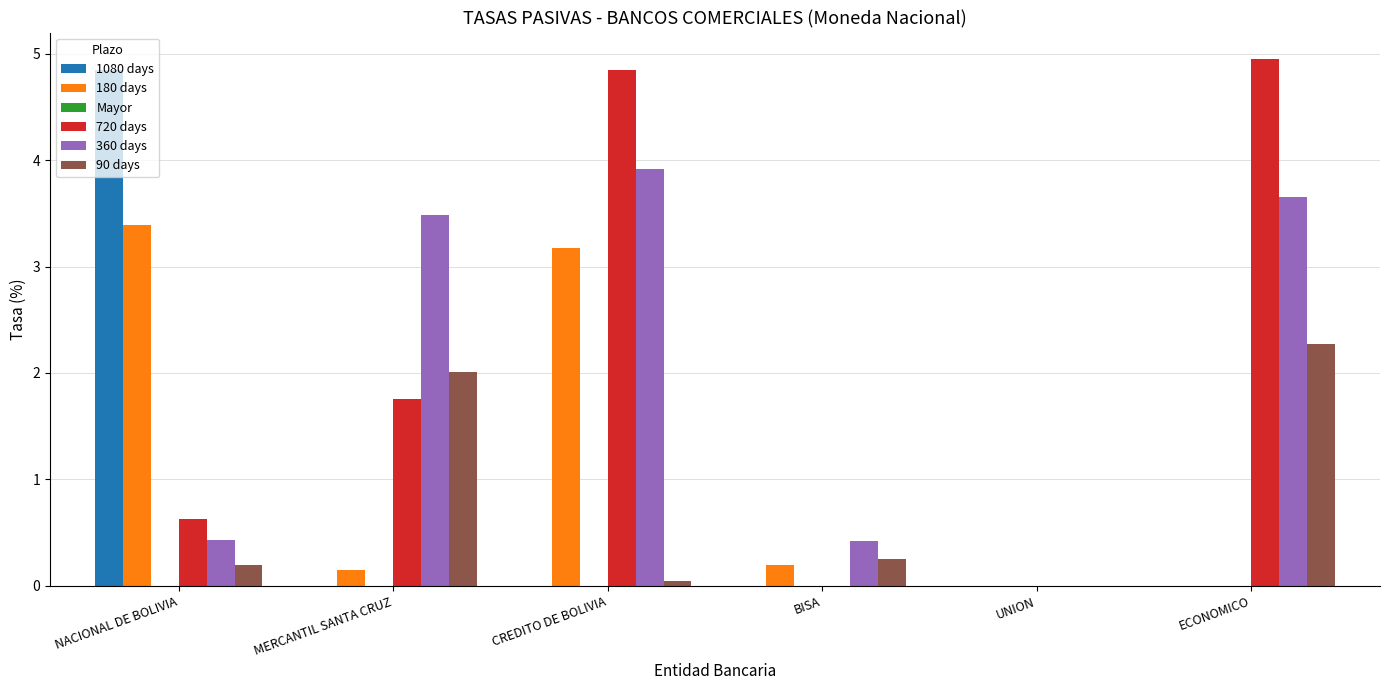

Where does the 720 days series first go above 1?

MERCANTIL SANTA CRUZ